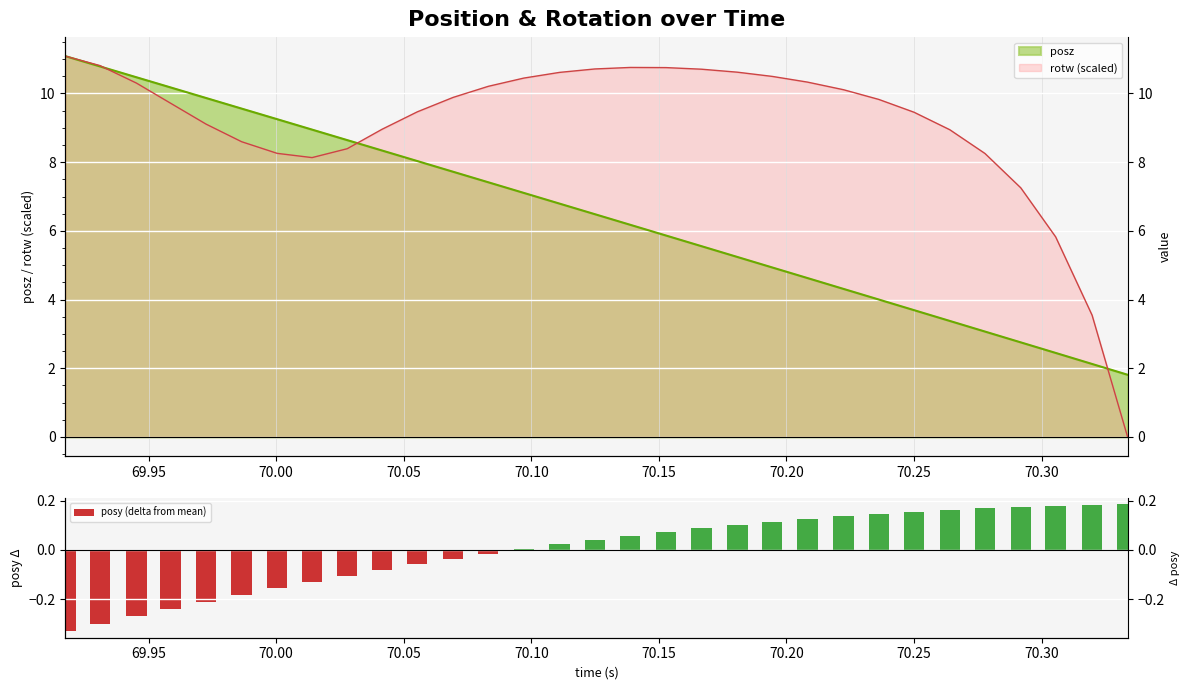

Where is the data nearest to the value 0?

70.10